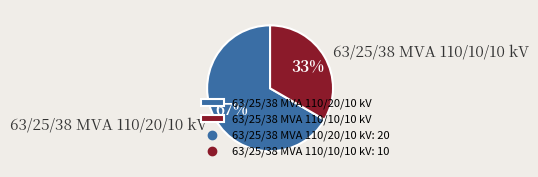

Which has a higher value, 63/25/38 MVA 110/20/10 kV or 63/25/38 MVA 110/10/10 kV?

63/25/38 MVA 110/20/10 kV